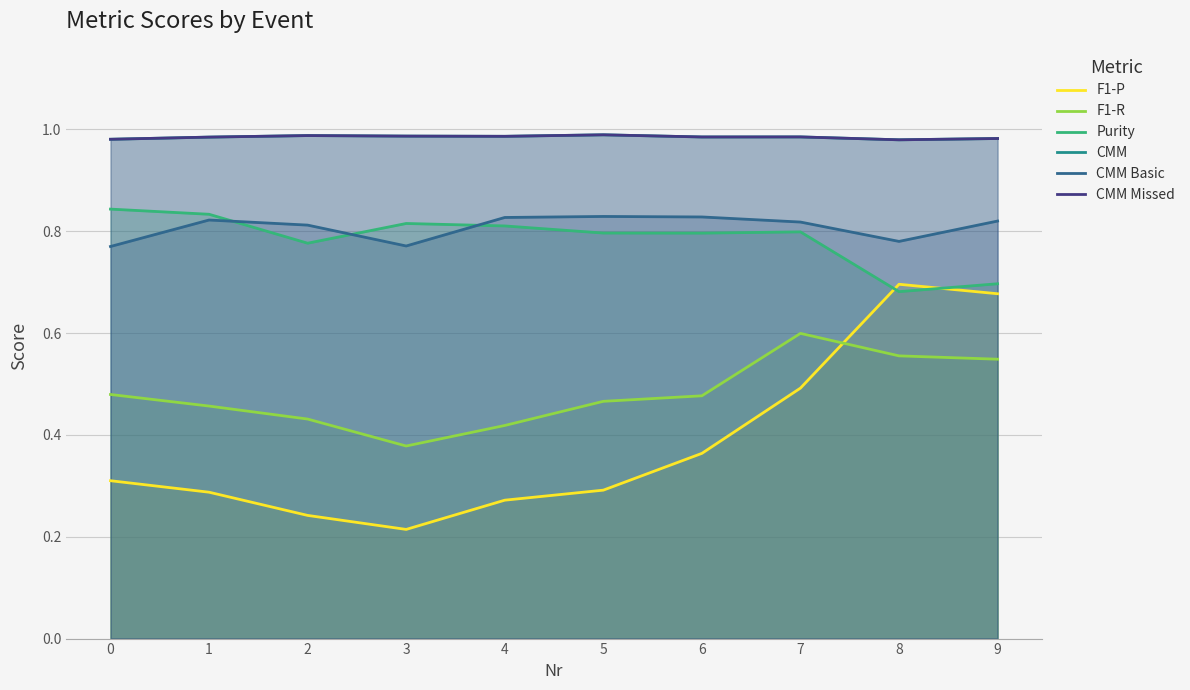

What is the value of the CMM Missed point at the 1st from the left?

1.0